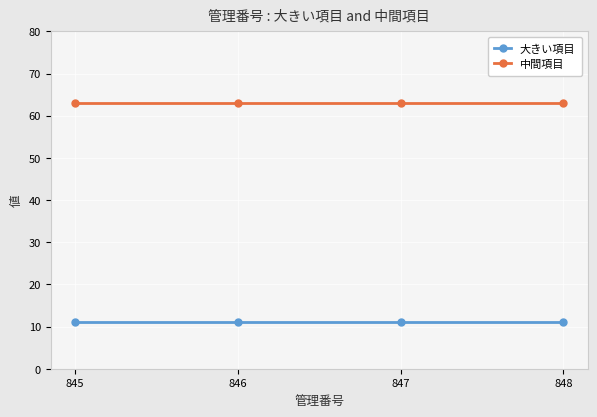

Is the value of 中間項目 at 847 greater than the value of 大きい項目 at 848?

Yes